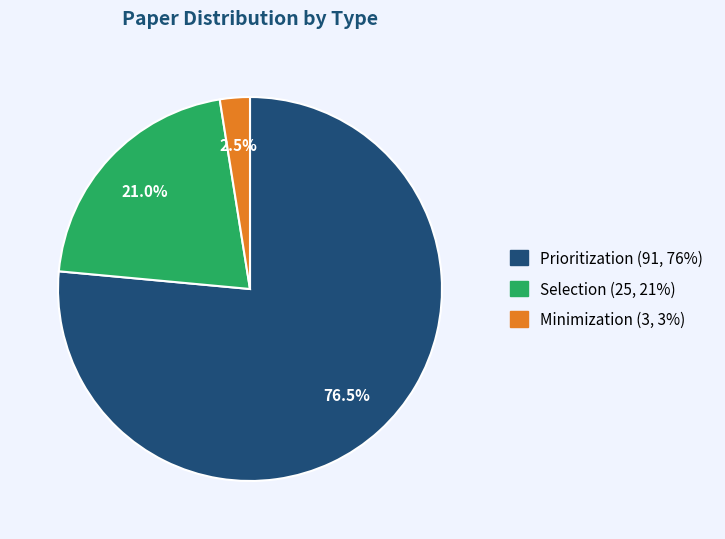

Is there a majority slice in this chart?

Yes